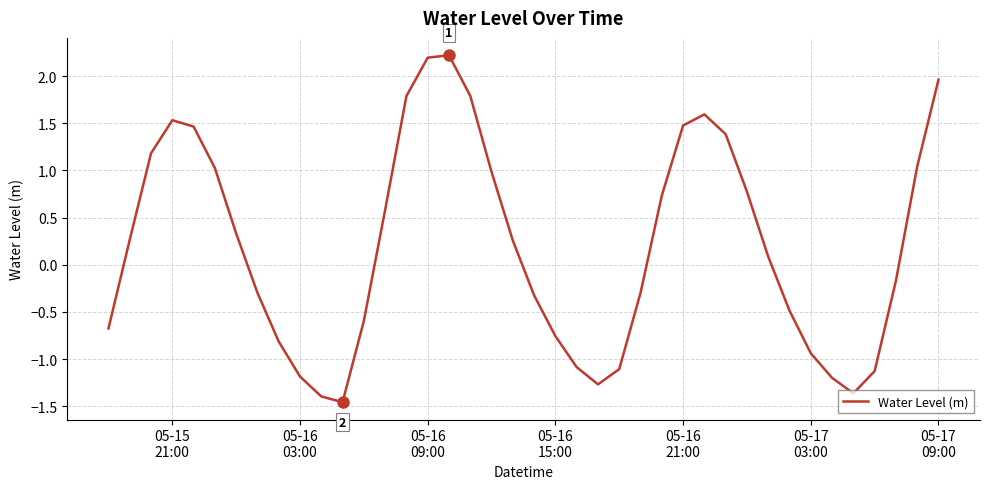

What is the difference between the maximum and minimum values?

3.7